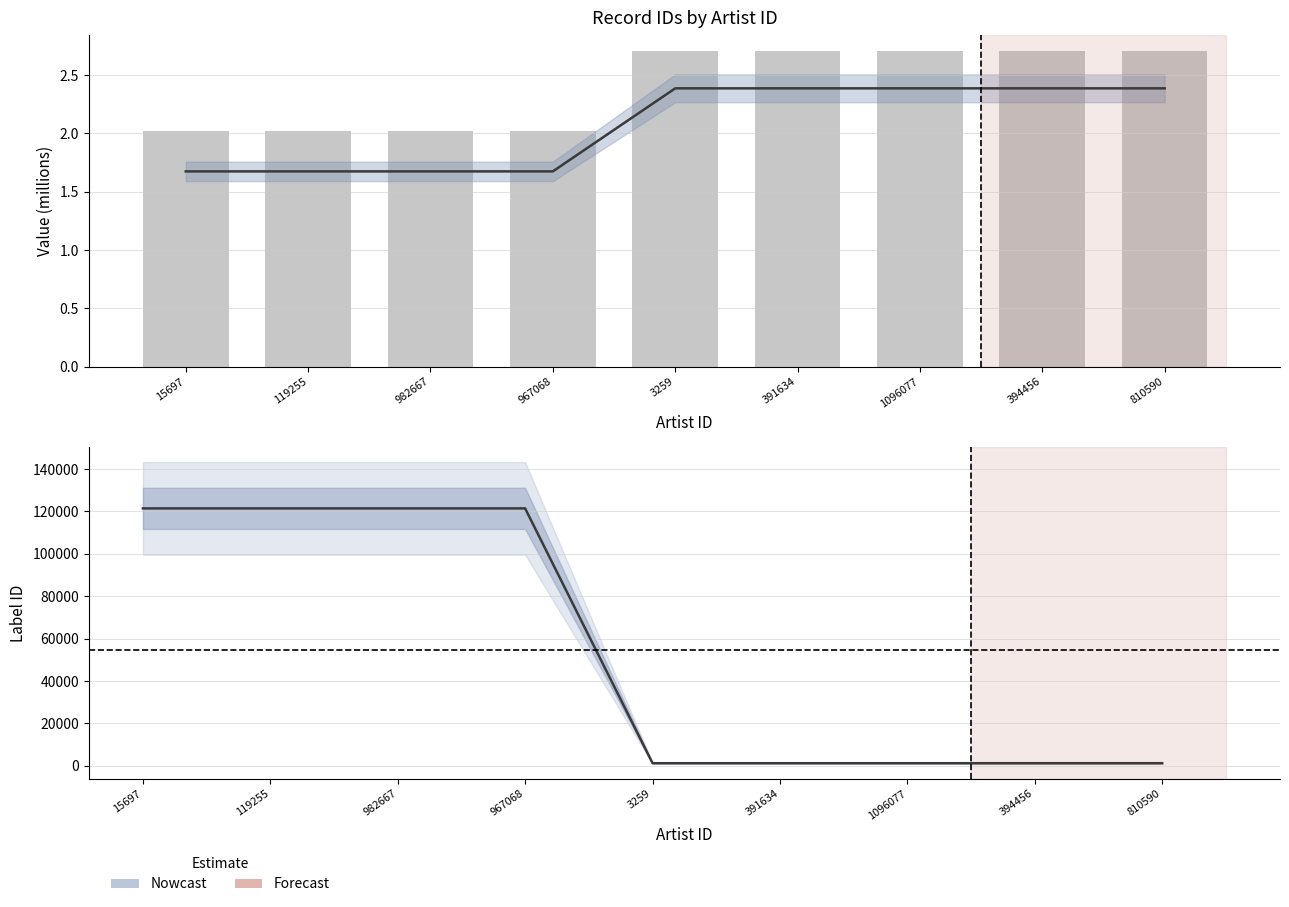

Reading left to right, transcribe all the data shown in this chart.

songid (M): 15697=1.7	119255=1.7	982667=1.7	967068=1.7	3259=2.4	391634=2.4	1096077=2.4	394456=2.4	810590=2.4
labelid: 15697=121425.0	119255=121425.0	982667=121425.0	967068=121425.0	3259=1205.0	391634=1205.0	1096077=1205.0	394456=1205.0	810590=1205.0